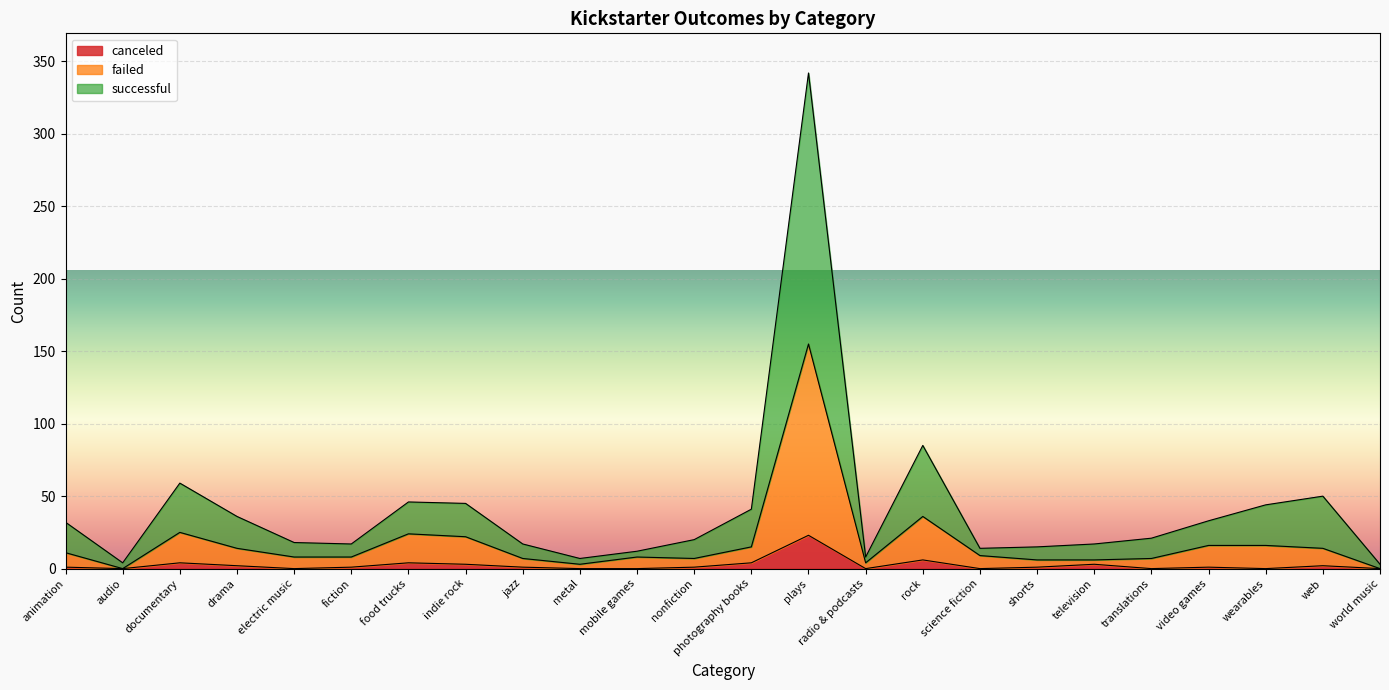

True or false: canceled and failed cross at least once.

False